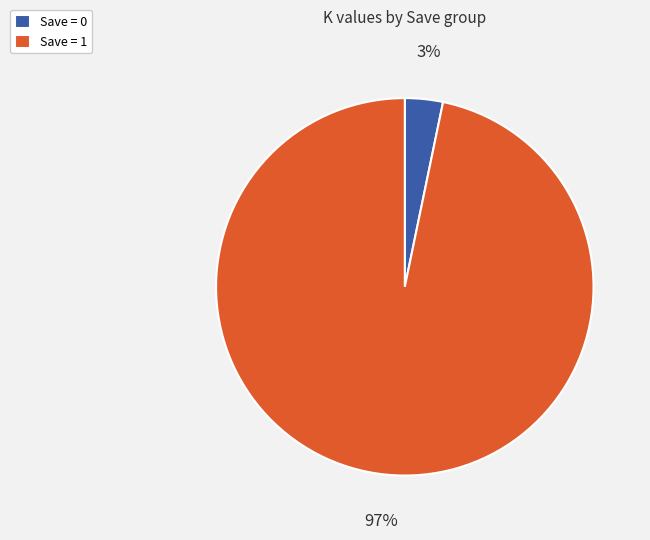

How many slices are in this pie chart?

2